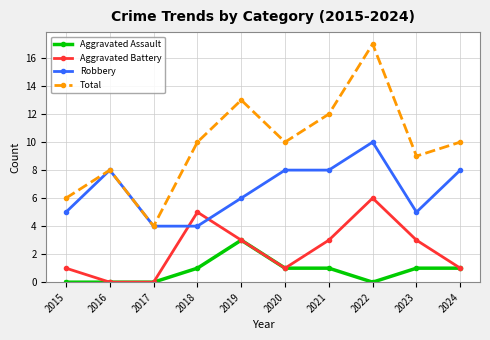

Reading right to left, extract all data points from this chart.

Aggravated Assault: 1	1	0	1	1	3	1	0	0	0
Aggravated Battery: 1	3	6	3	1	3	5	0	0	1
Robbery: 8	5	10	8	8	6	4	4	8	5
Total: 10	9	17	12	10	13	10	4	8	6